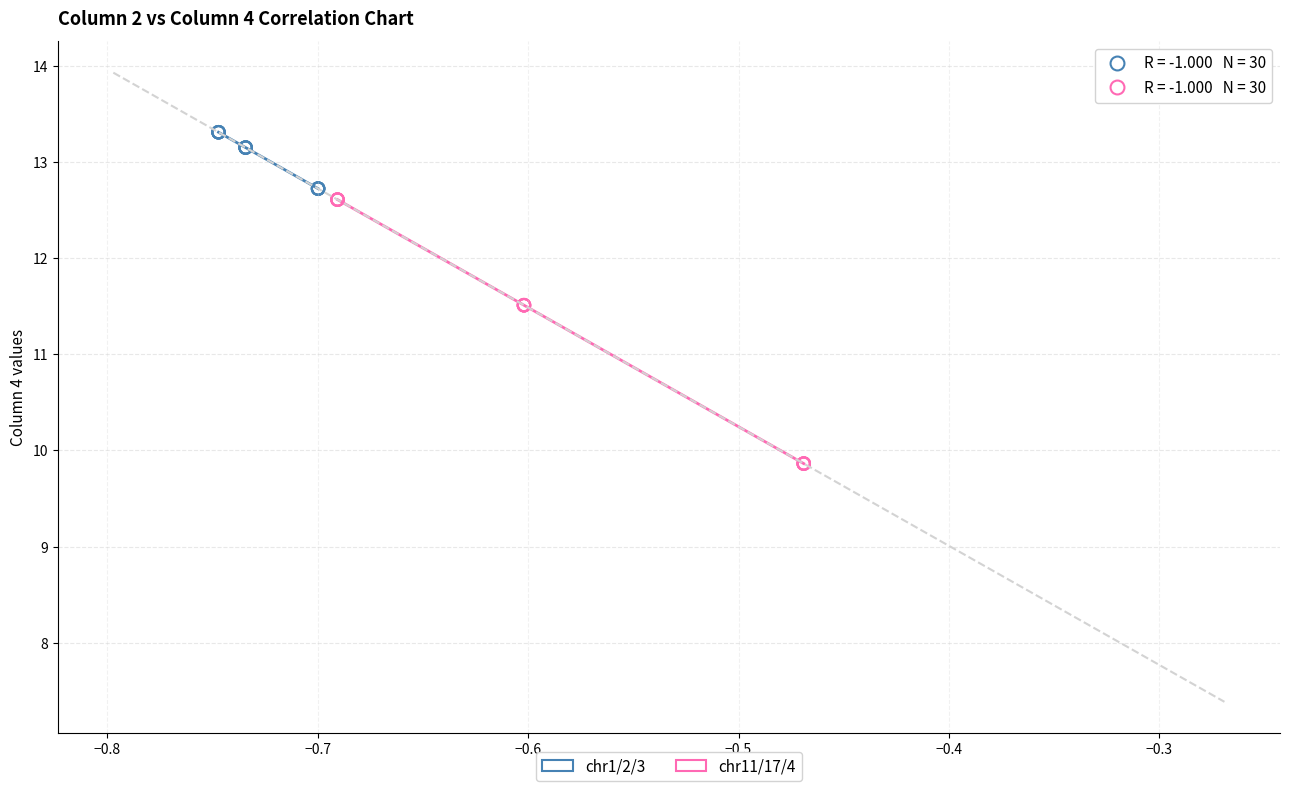

Which series reaches the minimum Y coordinate?

chr11/17/4